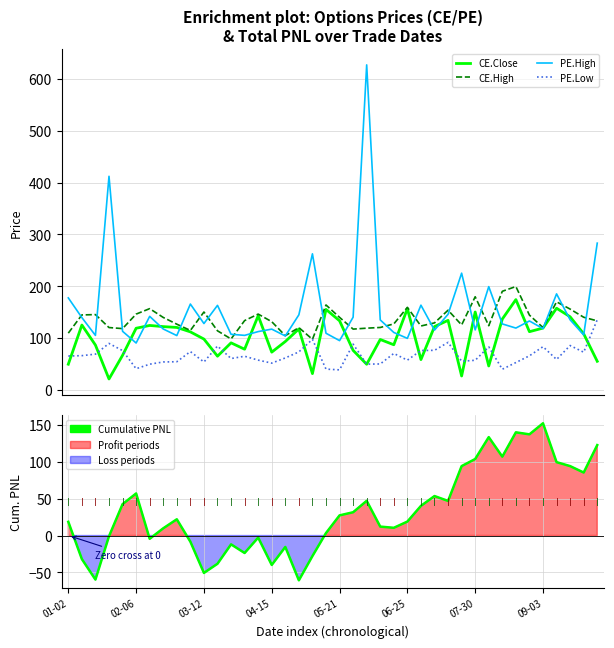

What is the average value of the PE.High series?

157.3